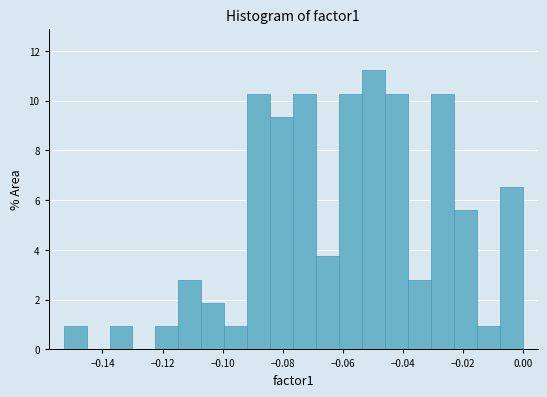

Around what value on the x-axis is the tallest bar? Give the approximate position of its centre, as read against the axis.

-0.050